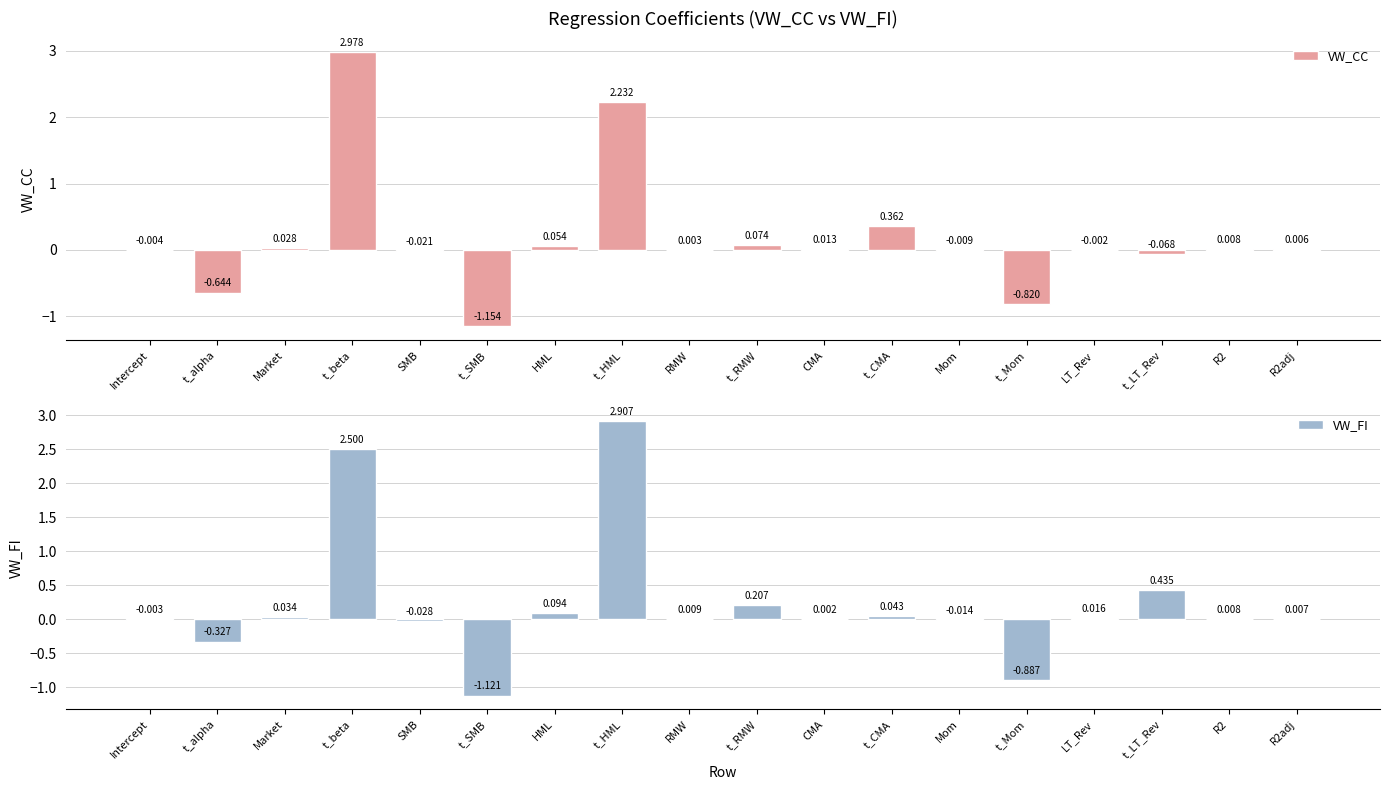

Count the number of categories in the chart.

18